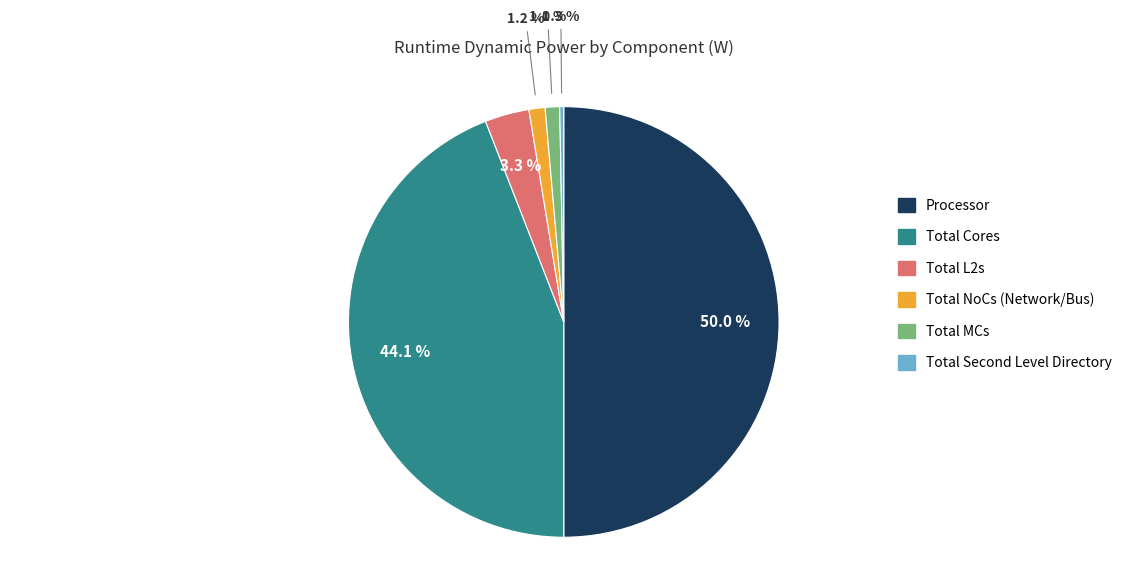

What percentage is the Total Cores slice, to the nearest percent?

44%